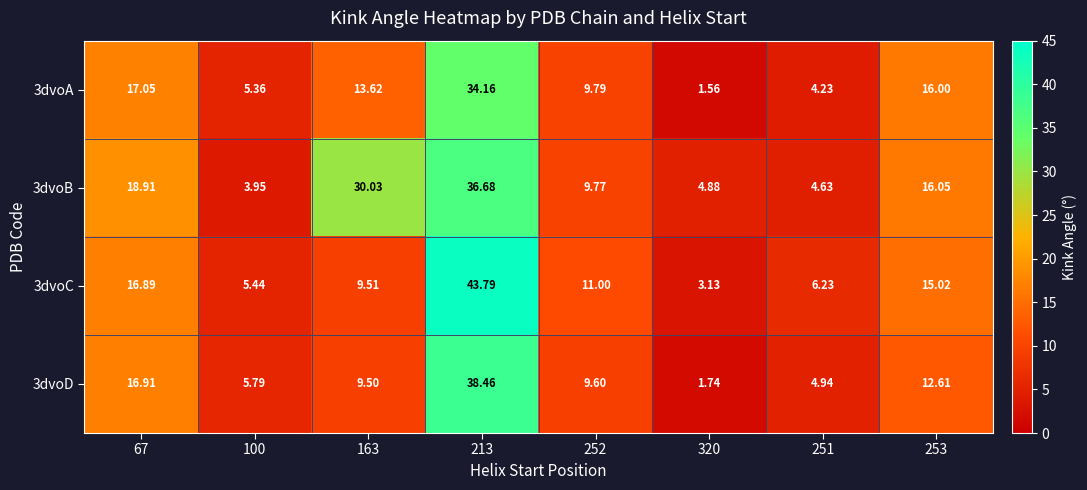

Is the value of 3dvoD at 251 greater than the value of 3dvoB at 320?

Yes